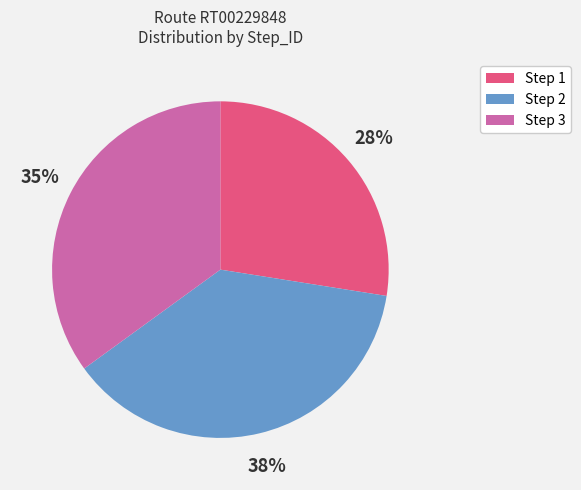

Count the number of slices in the pie.

3